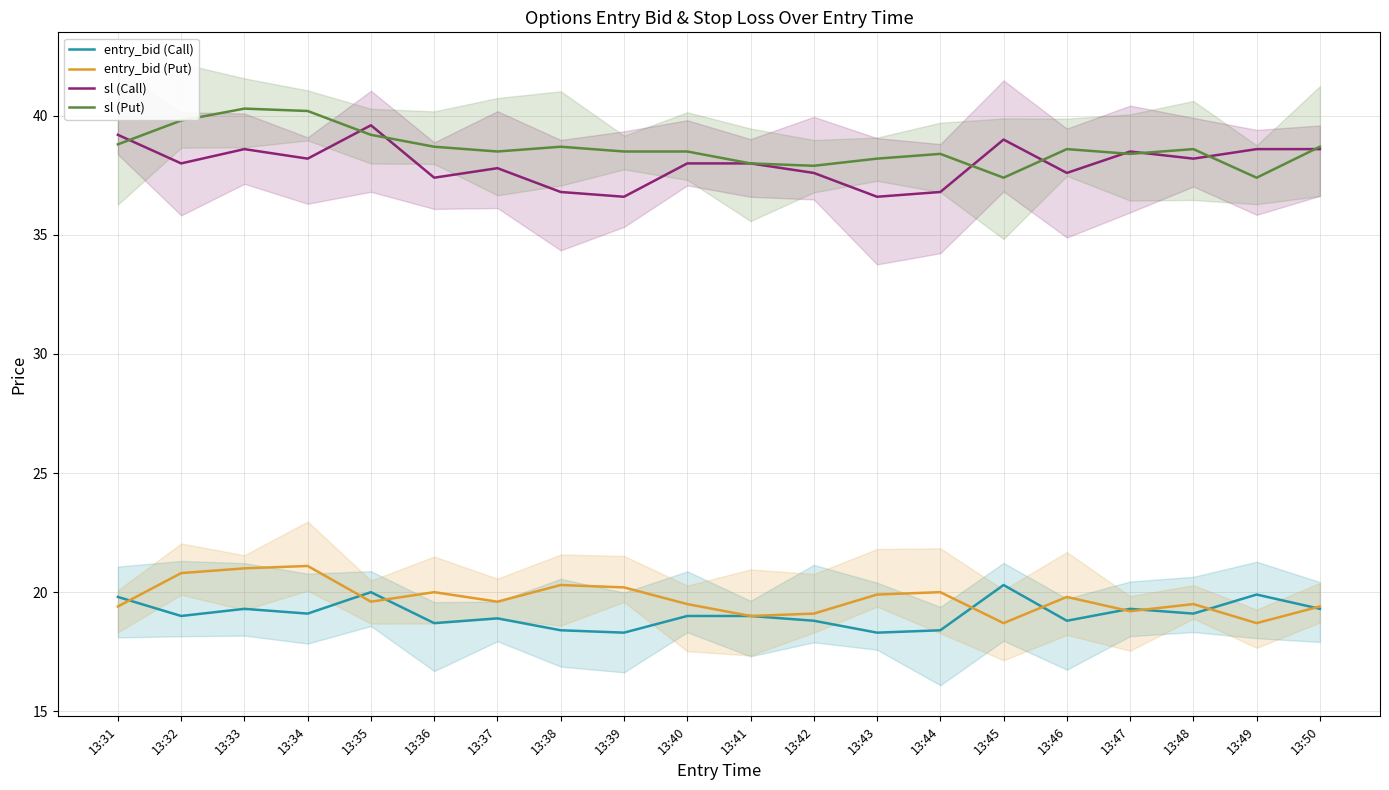

Which series changed the most between 13:35 and 13:43?

sl (Call)